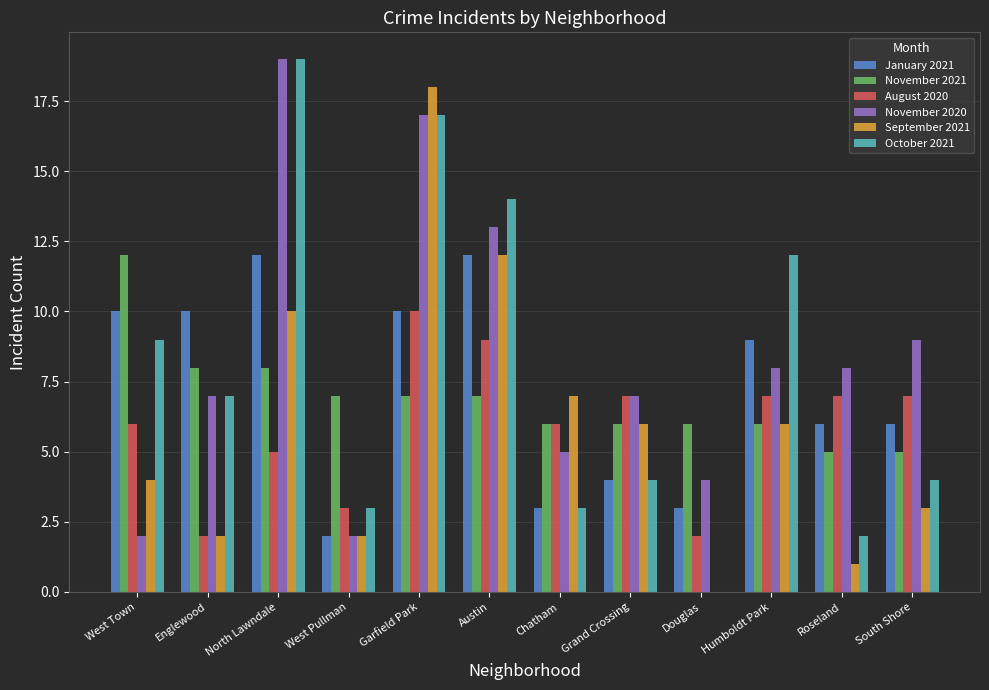

True or false: January 2021 has a value of 12 at Austin.

True